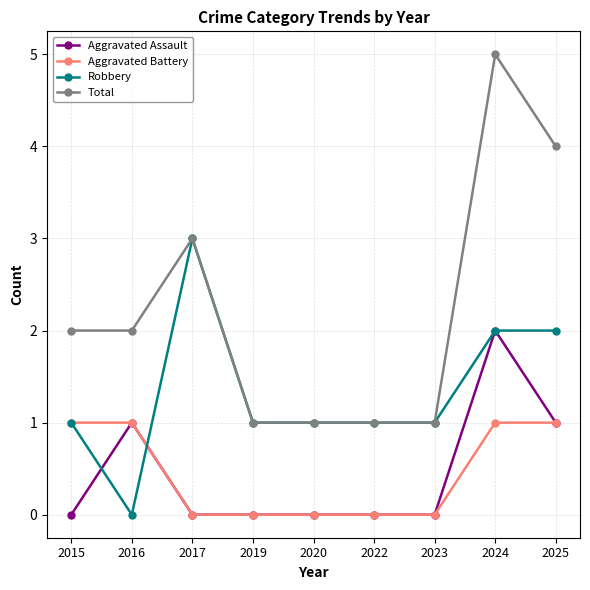

Reading left to right, list all the values displayed in this chart.

Aggravated Assault: 0	1	0	0	0	0	0	2	1
Aggravated Battery: 1	1	0	0	0	0	0	1	1
Robbery: 1	0	3	1	1	1	1	2	2
Total: 2	2	3	1	1	1	1	5	4